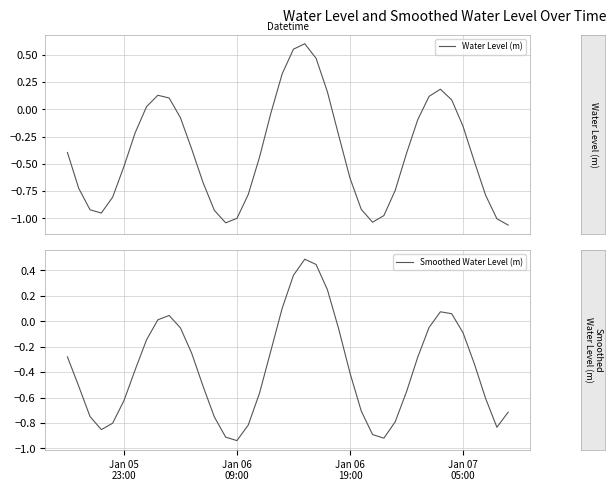

What is the difference between the second highest and minimum values in the Water Level (m) series?

1.6